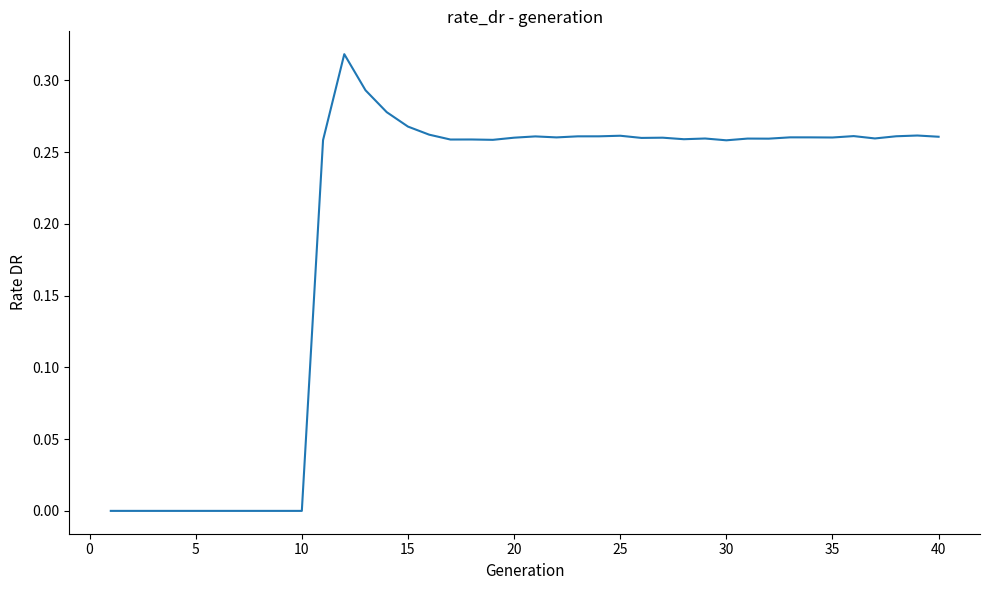

How many lines are shown in the chart?

1